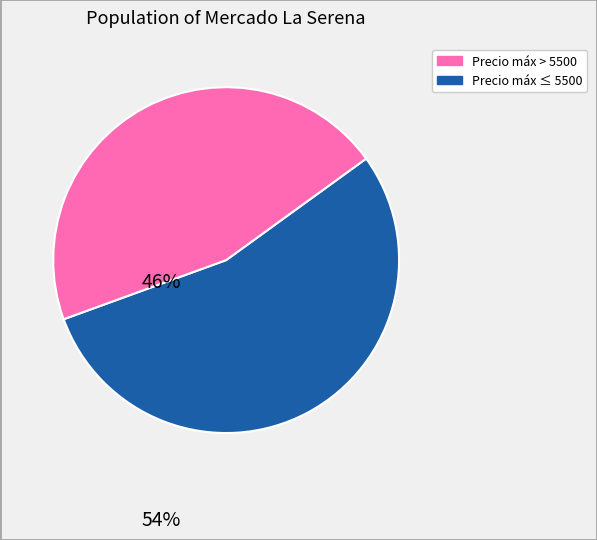

Is there a majority slice in this chart?

Yes